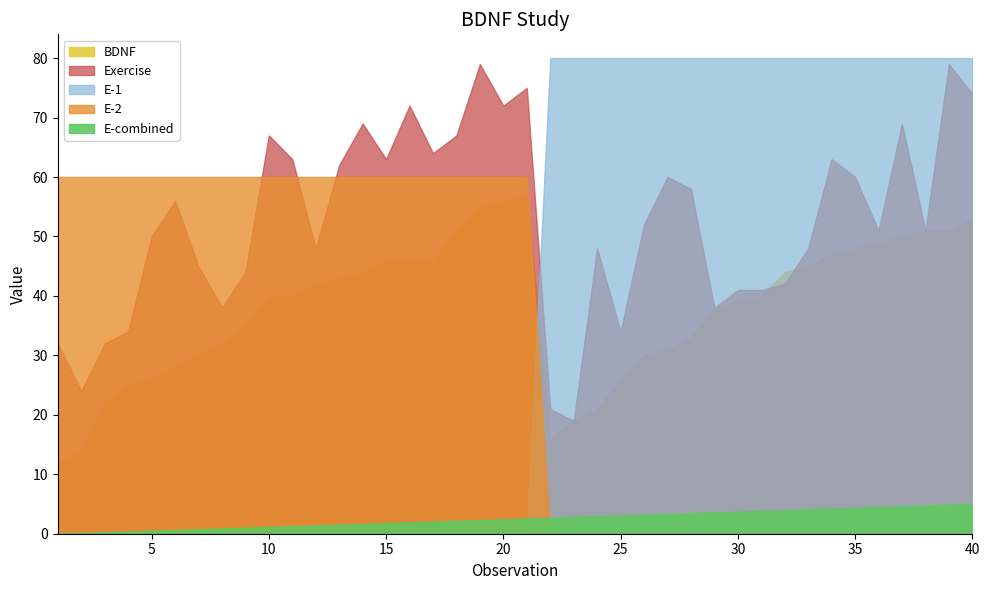

True or false: BDNF and E-1 intersect in this chart.

False